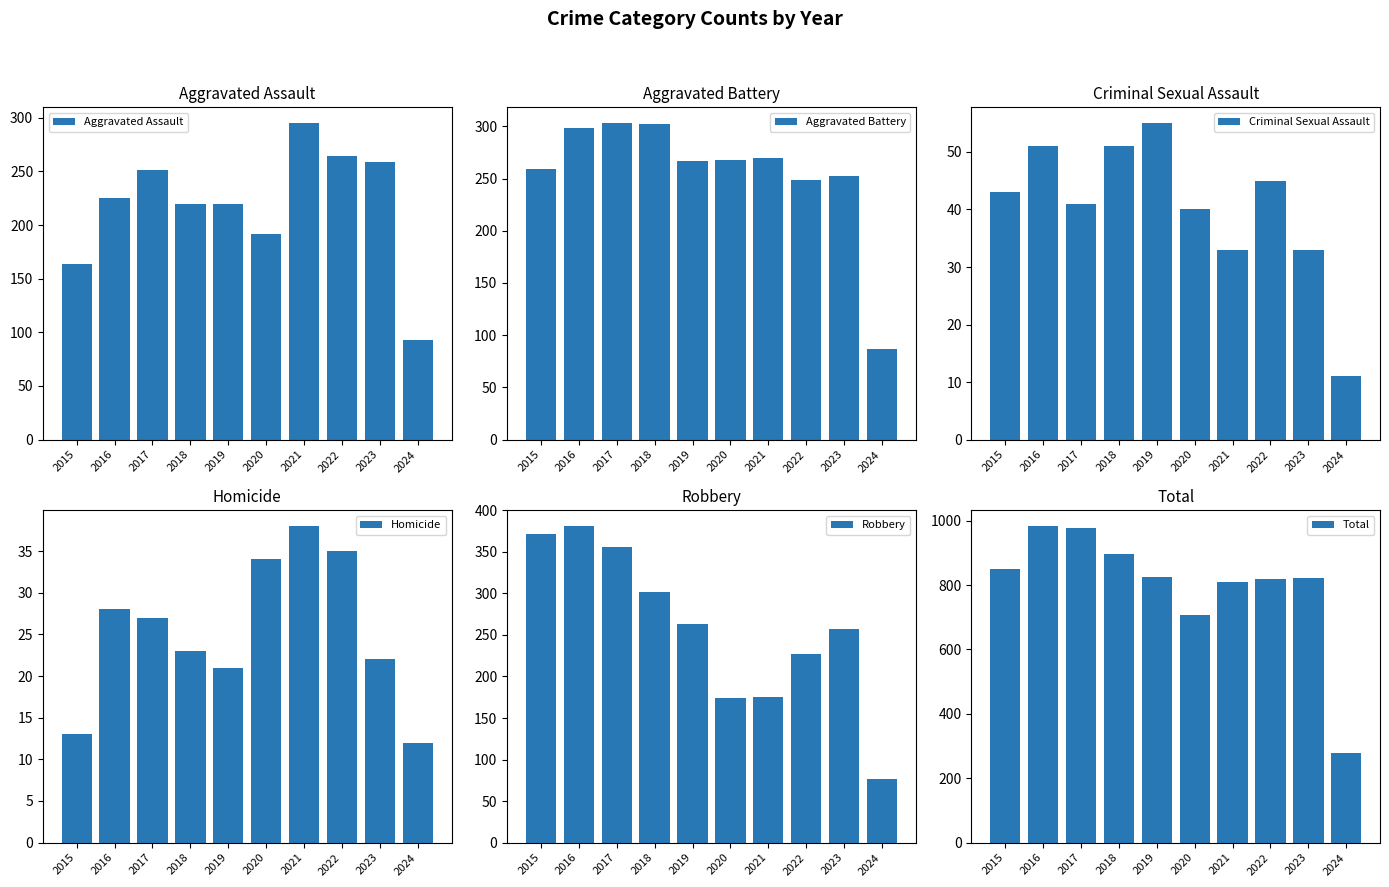

Reading left to right, what are all the values shown in this chart?

Aggravated Assault: 2015=164	2016=225	2017=251	2018=220	2019=220	2020=192	2021=295	2022=264	2023=259	2024=93
Aggravated Battery: 2015=259	2016=298	2017=303	2018=302	2019=267	2020=268	2021=270	2022=249	2023=252	2024=87
Criminal Sexual Assault: 2015=43	2016=51	2017=41	2018=51	2019=55	2020=40	2021=33	2022=45	2023=33	2024=11
Homicide: 2015=13	2016=28	2017=27	2018=23	2019=21	2020=34	2021=38	2022=35	2023=22	2024=12
Robbery: 2015=372	2016=381	2017=356	2018=302	2019=263	2020=174	2021=175	2022=227	2023=257	2024=76
Total: 2015=851	2016=983	2017=978	2018=898	2019=826	2020=708	2021=811	2022=820	2023=823	2024=279